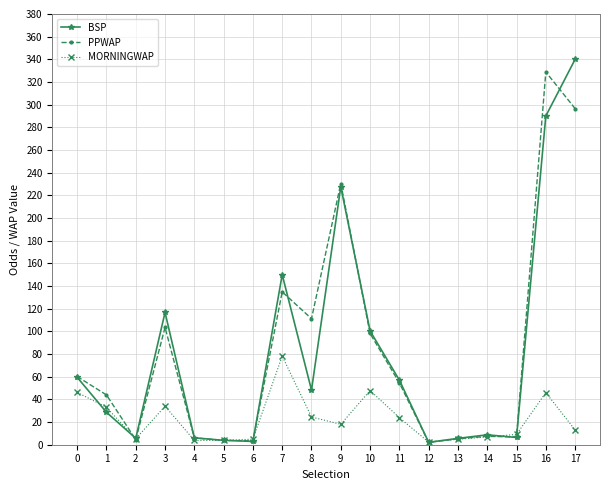

True or false: PPWAP has more than 0 points higher than both neighbors.

True